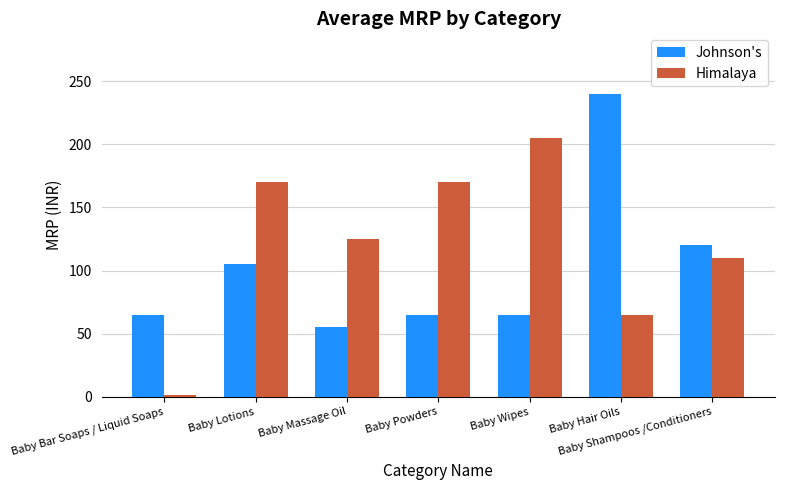

Which series changed the most between Baby Bar Soaps / Liquid Soaps and Baby Lotions?

Himalaya